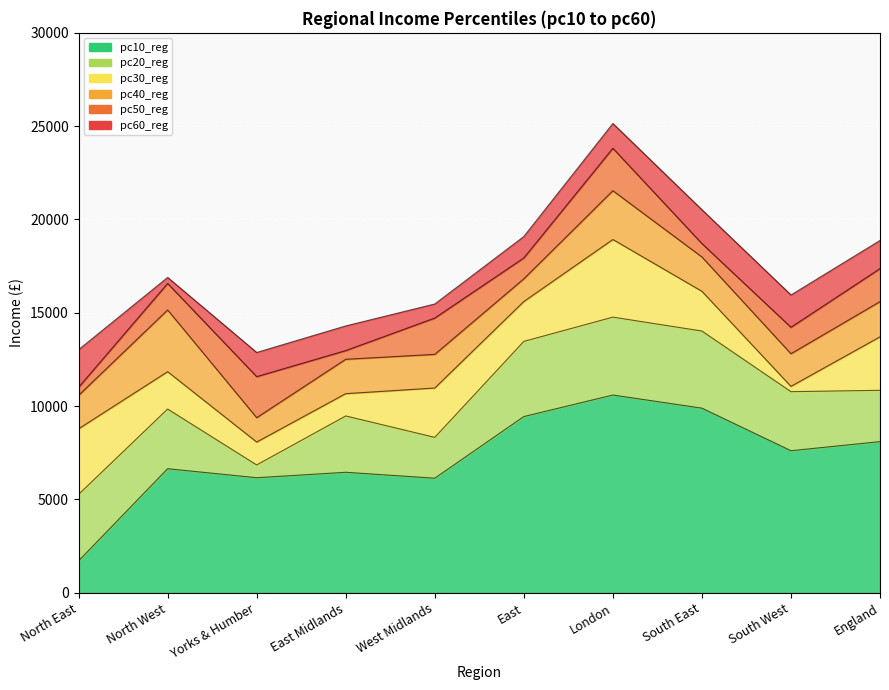

What is the difference between the highest and lowest values at Yorks & Humber?

6710.1